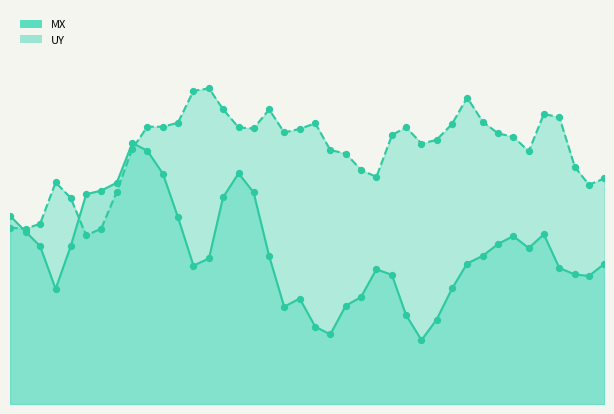

At which category is the sum across all series the highest?

2012-10-01